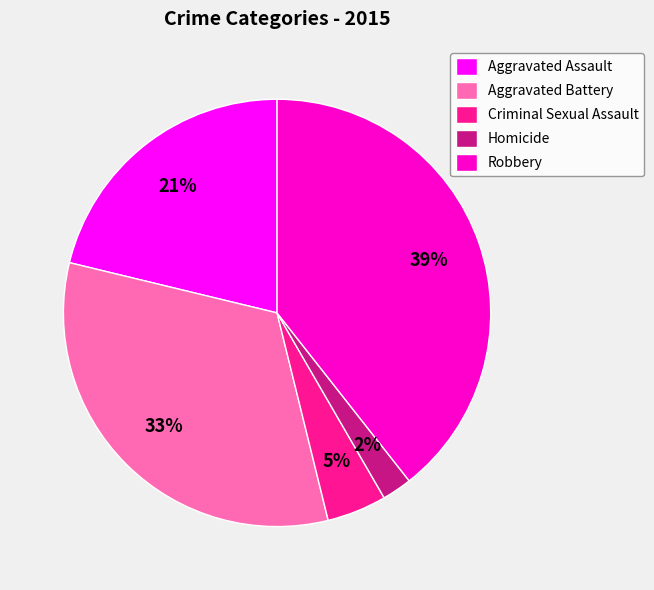

How many segments does this pie chart have?

5